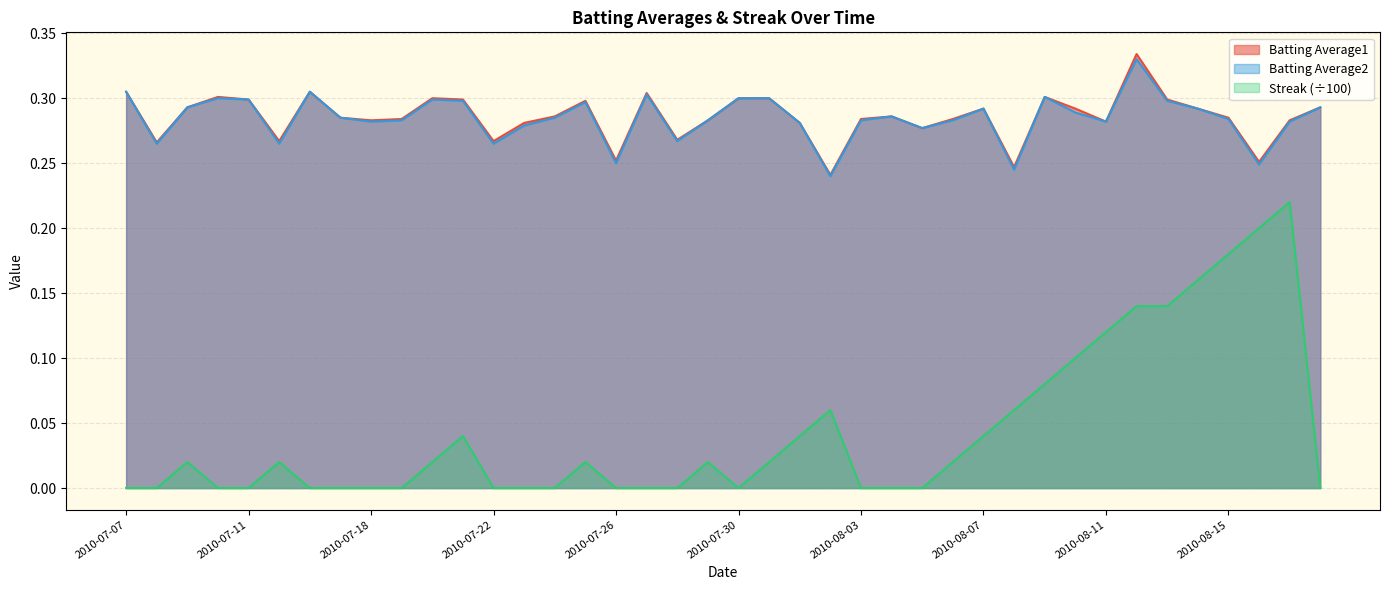

How many Batting Average1 values are between 0 and 1?

40